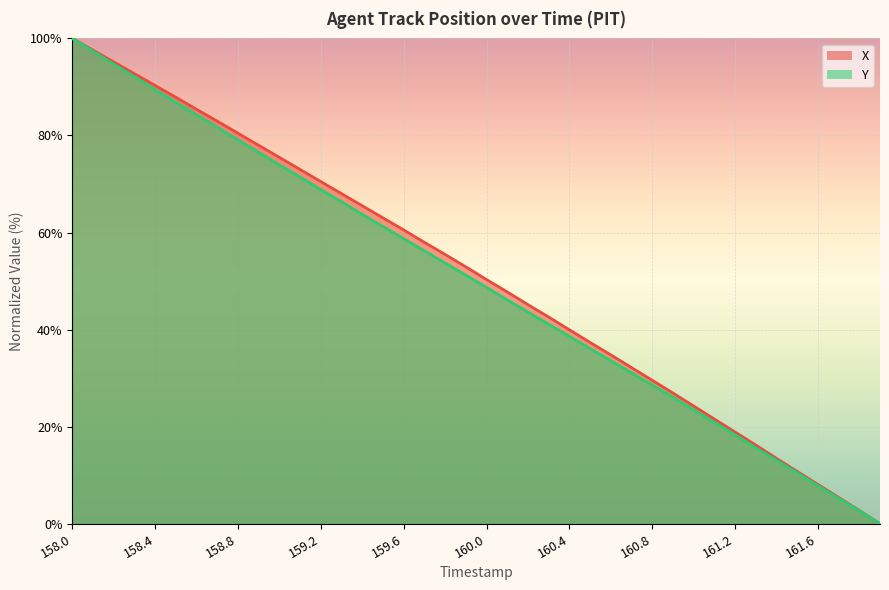

Reading right to left, what are all the values shown in this chart?

X: 161.9=0.0	161.8=2.7	161.7=5.4	161.6=8.1	161.5=10.8	161.4=13.5	161.3=16.2	161.2=18.9	161.1=21.6	161.0=24.3	160.9=26.9	160.8=29.6	160.7=32.2	160.6=34.8	160.5=37.4	160.4=40.0	160.3=42.6	160.2=45.1	160.1=47.8	160.0=50.3	159.9=52.9	159.8=55.5	159.7=58.0	159.6=60.5	159.5=63.0	159.4=65.5	159.3=68.0	159.2=70.5	159.1=73.0	159.0=75.5	158.9=78.0	158.8=80.5	158.7=83.0	158.6=85.4	158.5=87.9	158.4=90.3	158.3=92.7	158.2=95.1	158.1=97.6	158.0=100.0
Y: 161.9=0.0	161.8=2.7	161.7=5.2	161.6=7.8	161.5=10.5	161.4=13.1	161.3=15.7	161.2=18.3	161.1=20.9	161.0=23.5	160.9=26.1	160.8=28.6	160.7=31.1	160.6=33.6	160.5=36.1	160.4=38.6	160.3=41.1	160.2=43.6	160.1=46.1	160.0=48.7	159.9=51.2	159.8=53.7	159.7=56.2	159.6=58.7	159.5=61.2	159.4=63.7	159.3=66.3	159.2=68.8	159.1=71.4	159.0=73.9	158.9=76.5	158.8=79.1	158.7=81.7	158.6=84.3	158.5=86.8	158.4=89.4	158.3=92.1	158.2=94.7	158.1=97.3	158.0=100.0